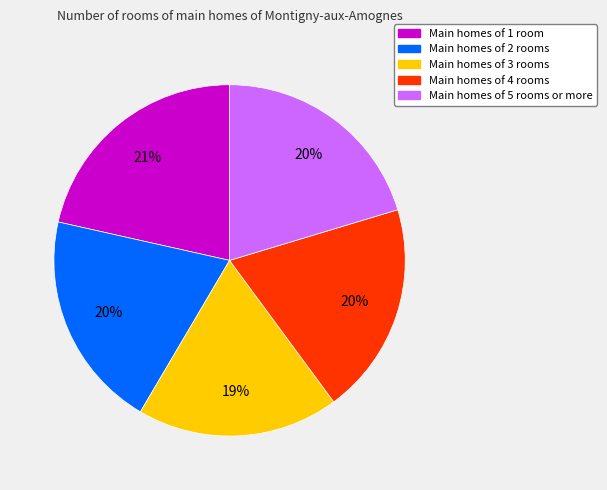

To the nearest percent, what is the average slice percentage?

20%